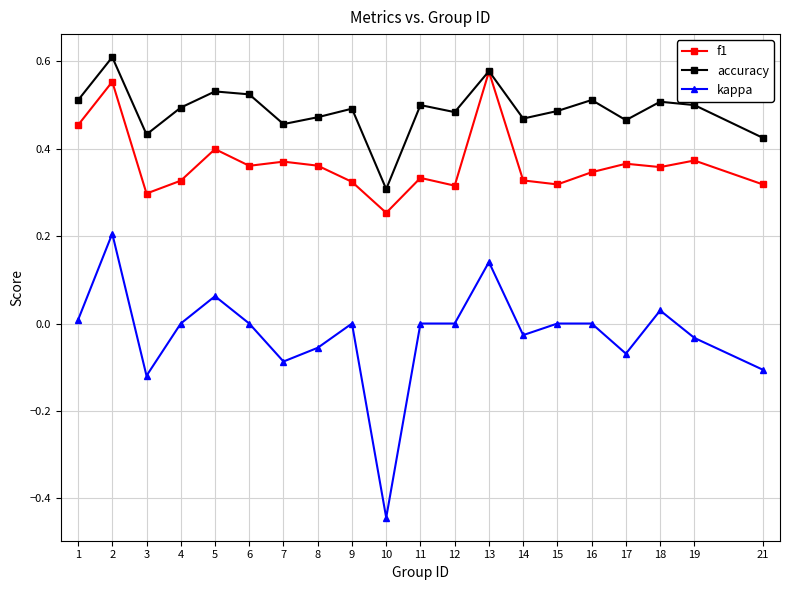

Is the value of accuracy at 21 greater than the value of f1 at 14?

Yes